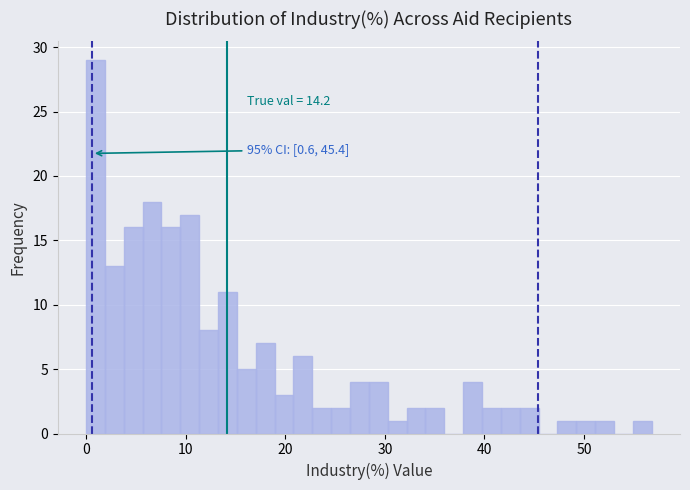

Around what value on the x-axis is the tallest bar? Give the approximate position of its centre, as read against the axis.

1